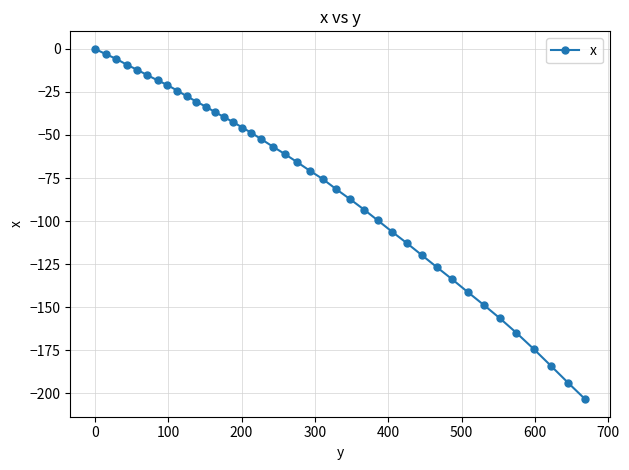

What is the value of the 27th point from the left?

-99.5